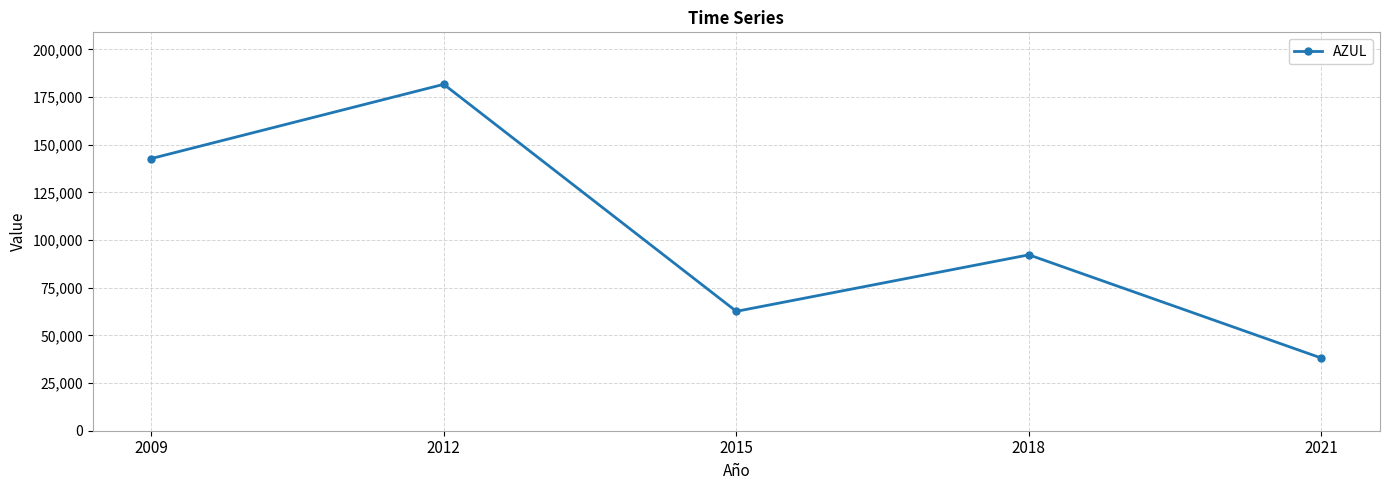

Which category has the highest value across all series?

2012